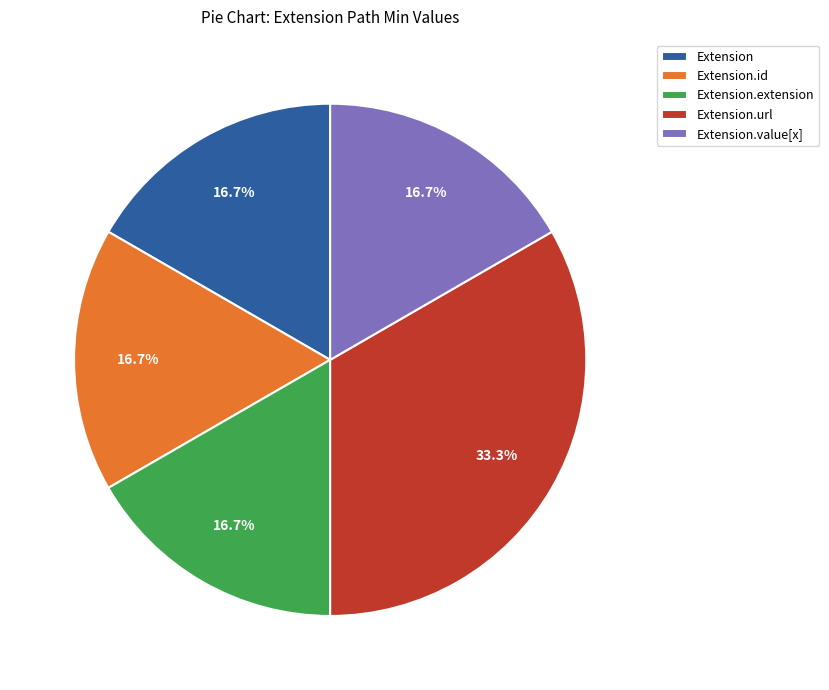

Is the sum of Extension.id and Extension.value[x] greater than half?

No